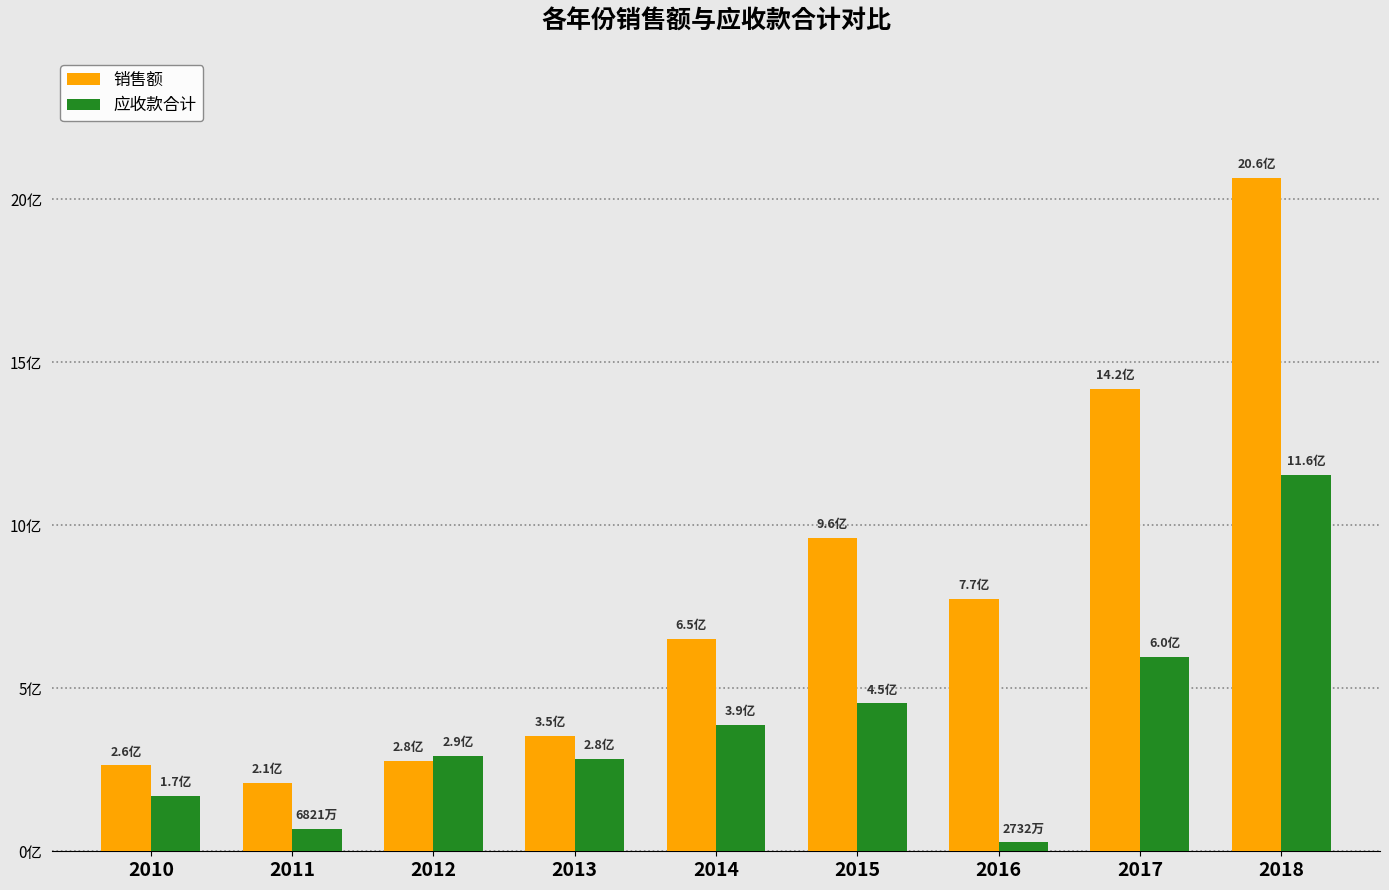

Does the chart contain stacked bars?

No